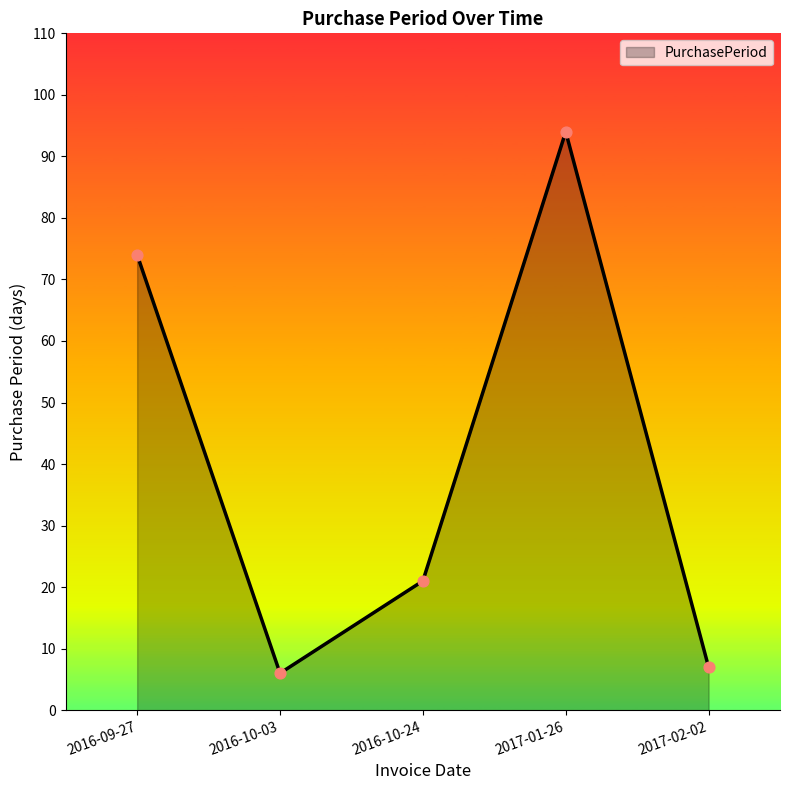

What is the ratio of the value at 2016-10-24 to the value at 2017-02-02?

3.0